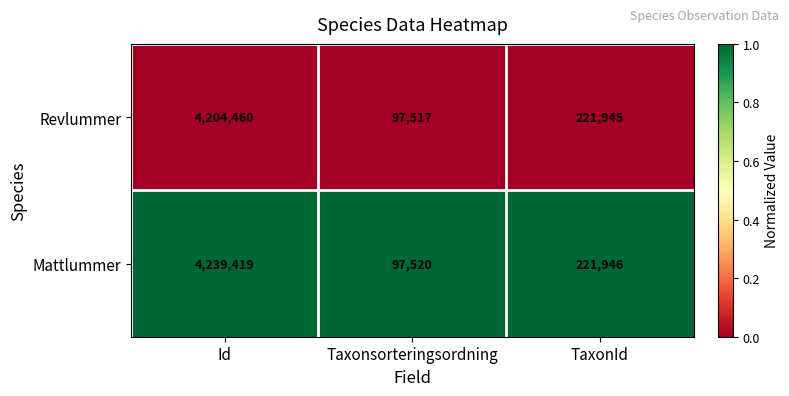

What is the total value across all series at Taxonsorteringsordning?

195037